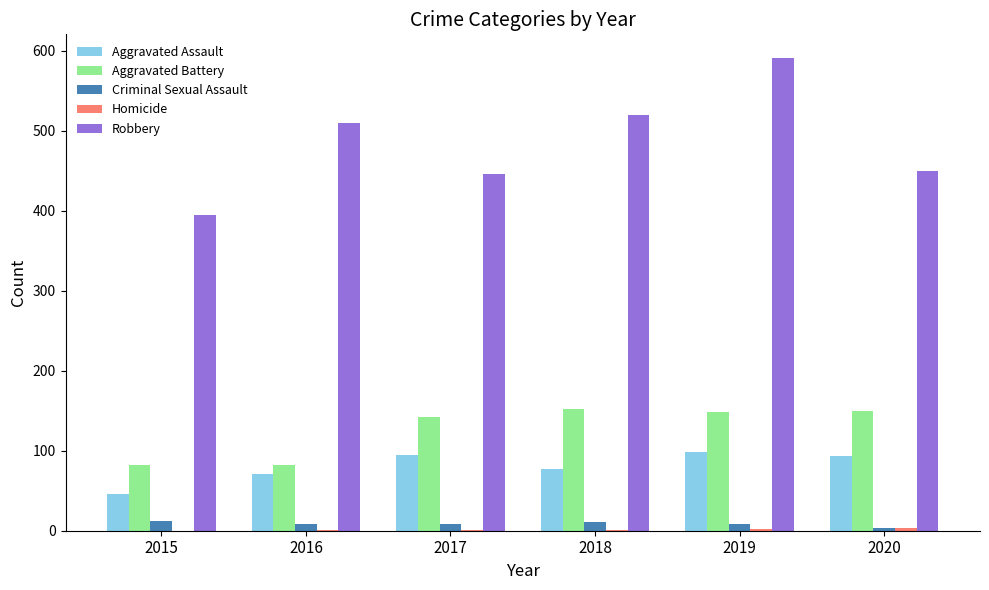

Count the number of data series in this chart.

5